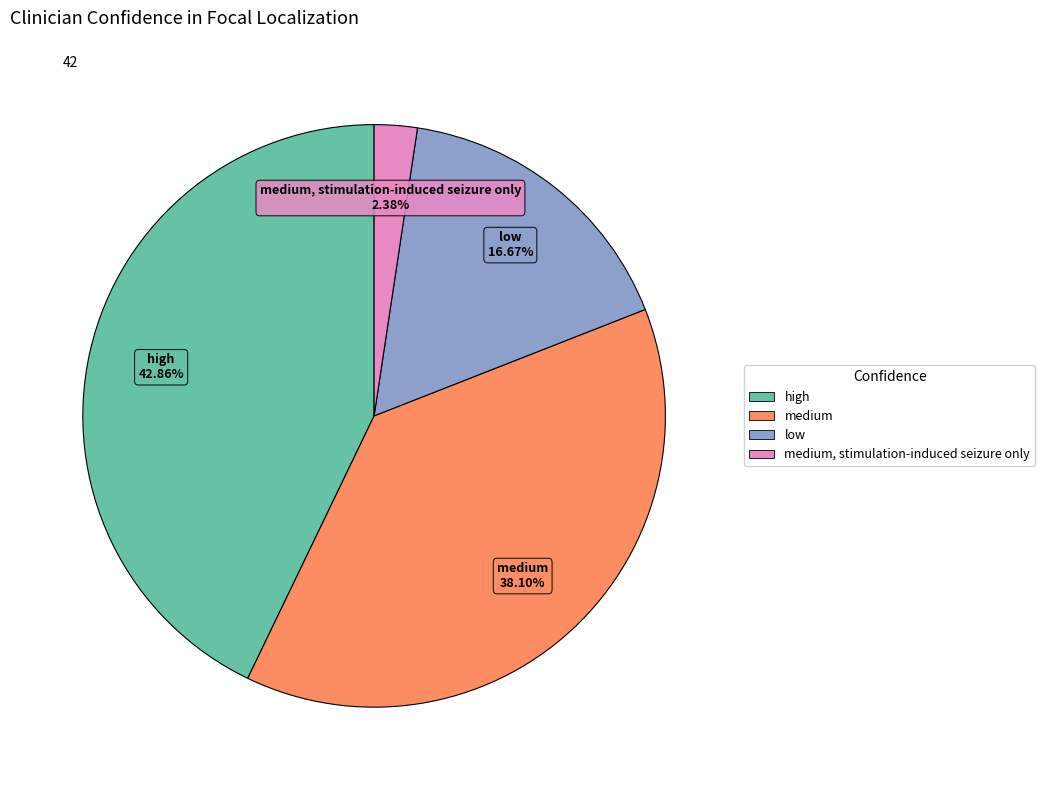

Does any single category account for the majority?

No